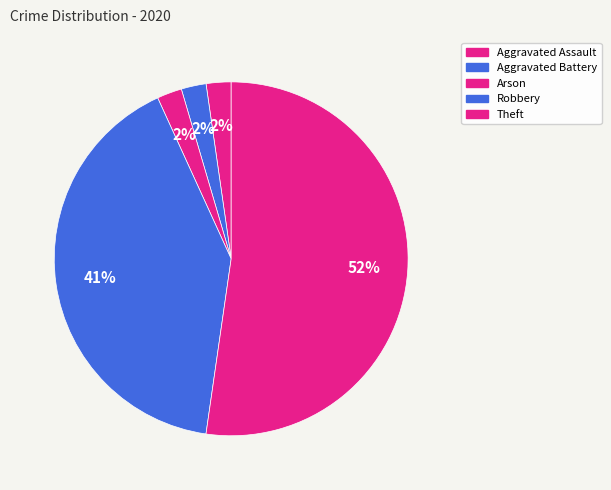

Count the number of slices in the pie.

5